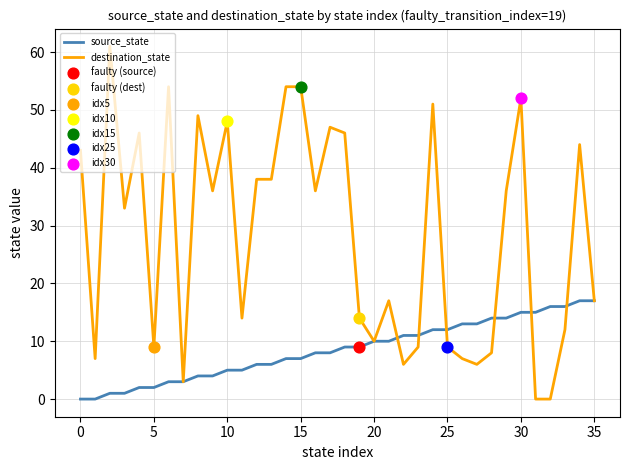

Which series has the largest total across all categories?

destination_state